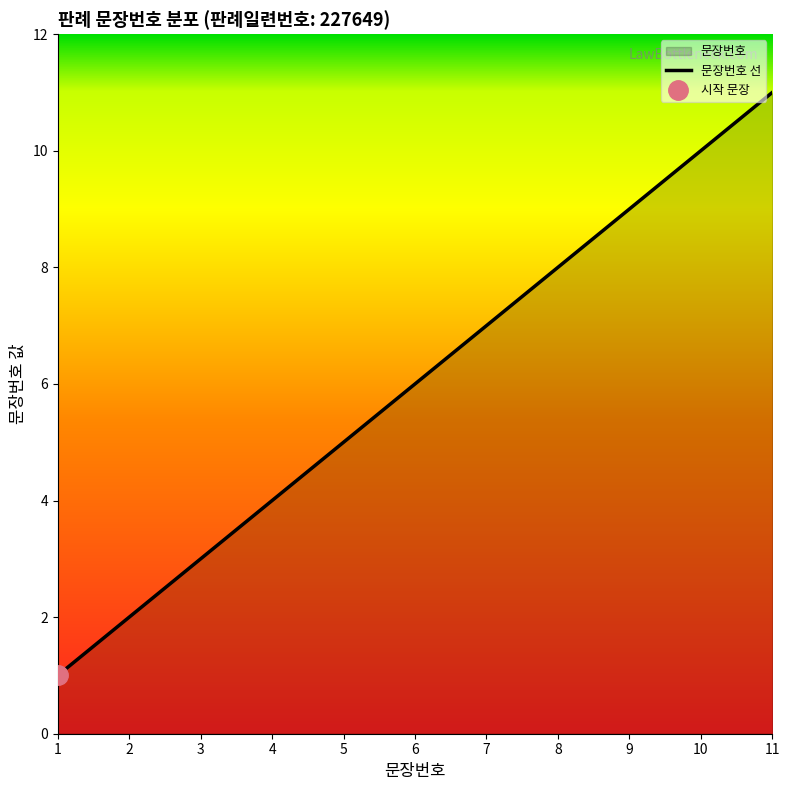

How many lines are shown in the chart?

1